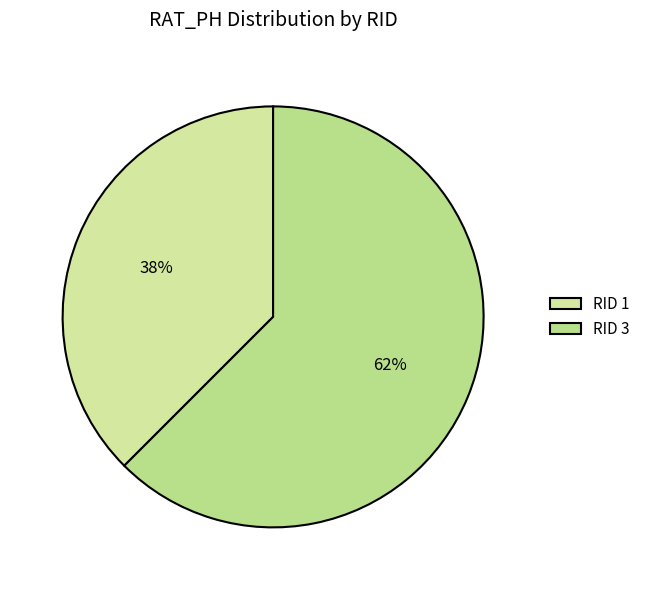

Count the number of slices in the pie.

2